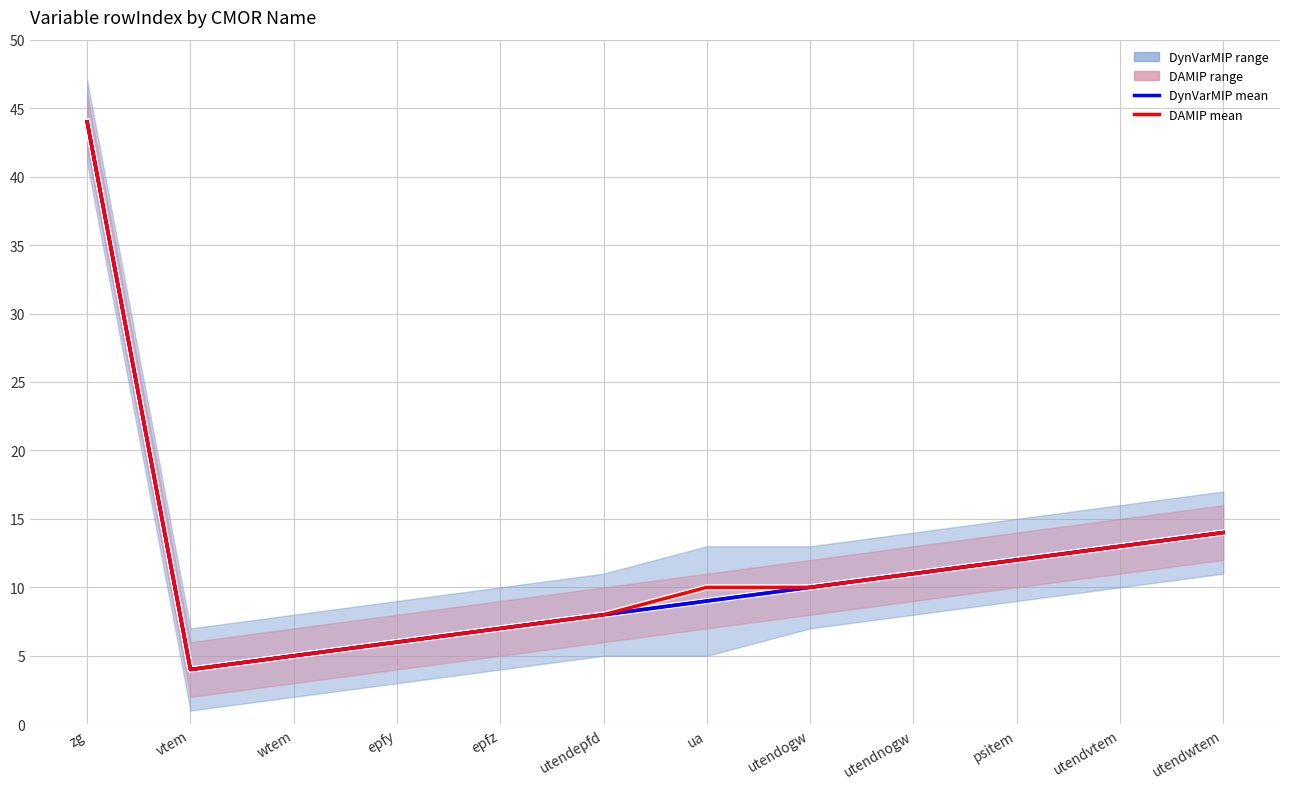

True or false: DAMIP mean and DynVarMIP mean intersect in this chart.

False